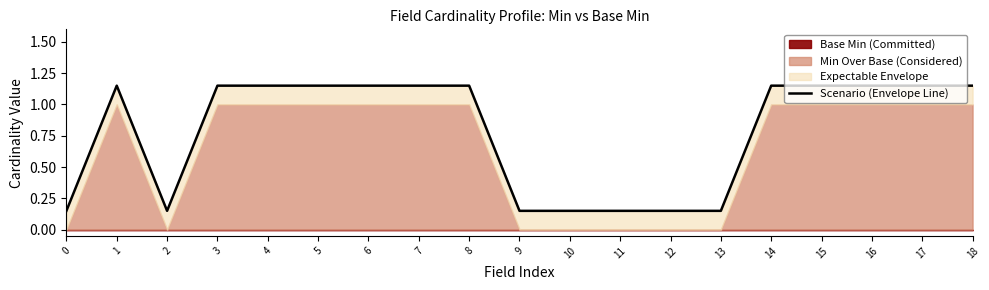

What is the difference between the maximum and second lowest values?

1.0